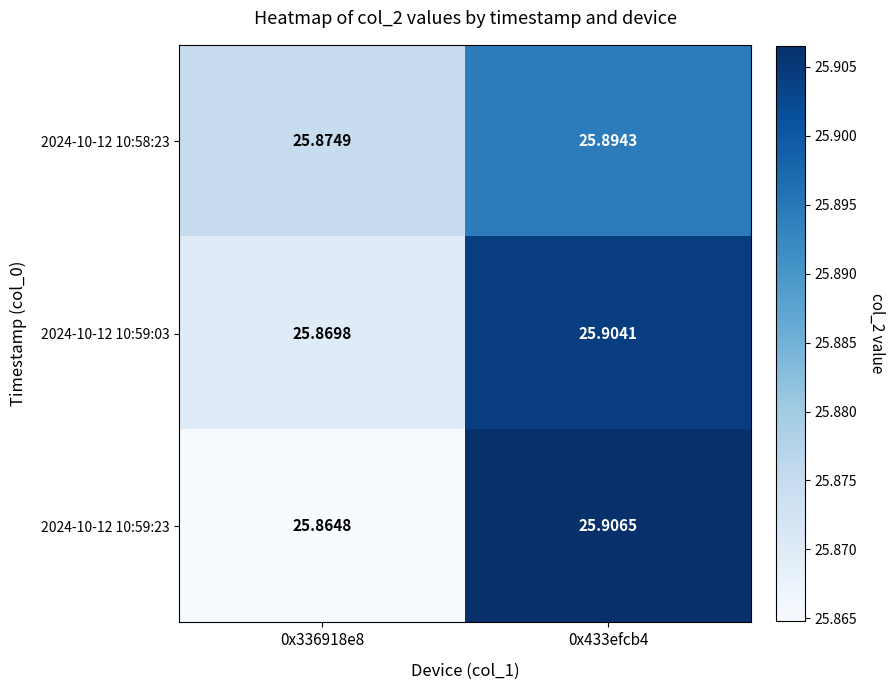

What is the smallest value displayed?

25.9